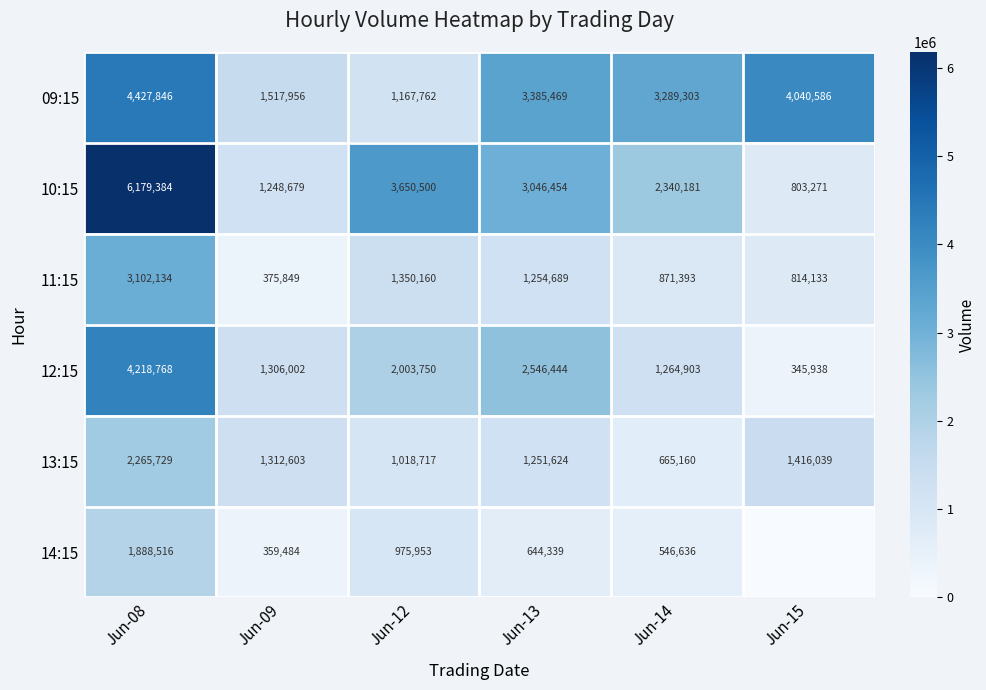

What is the average value of the 11:15 series?

1294726